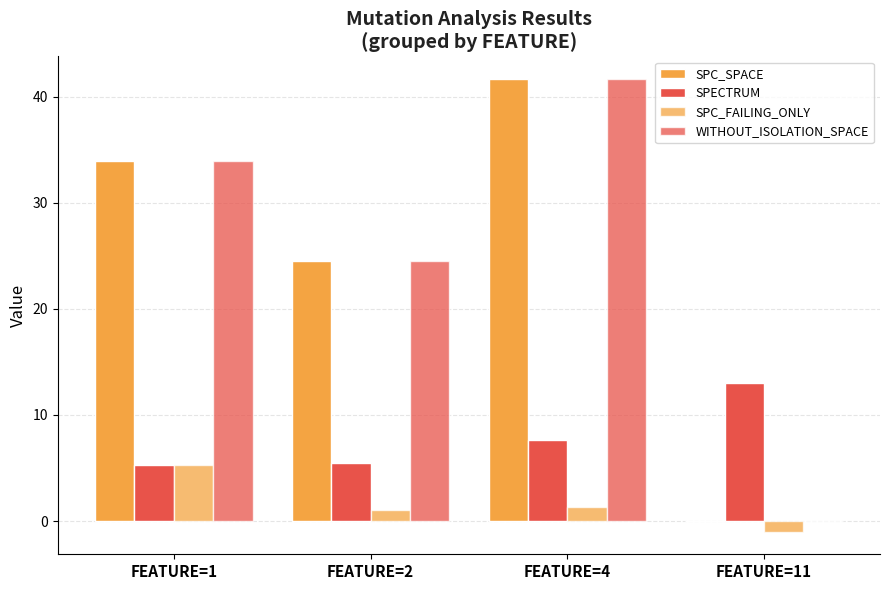

How many values in SPC_FAILING_ONLY are above zero?

3